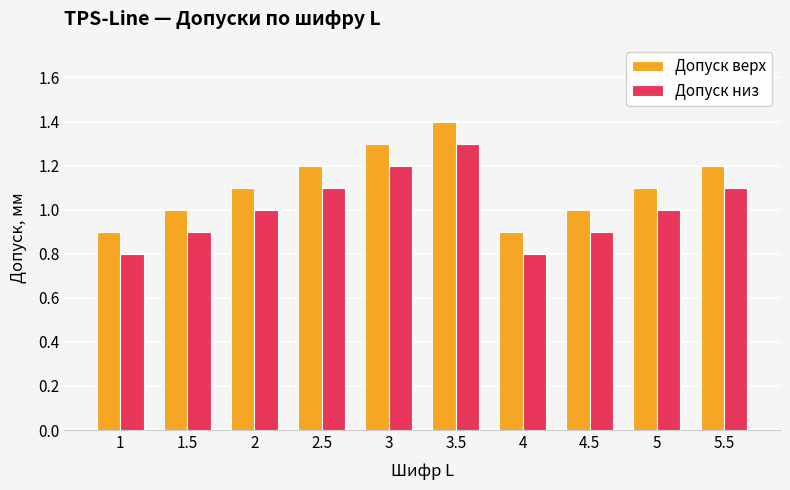

What is the total value across all series at 3?

2.5